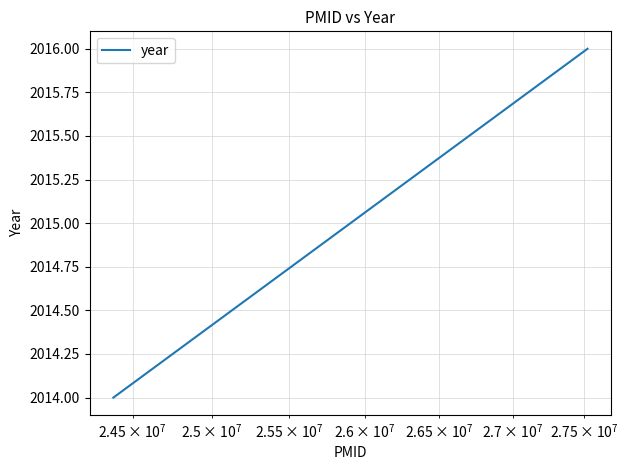

What is the maximum value shown in the chart?

2016